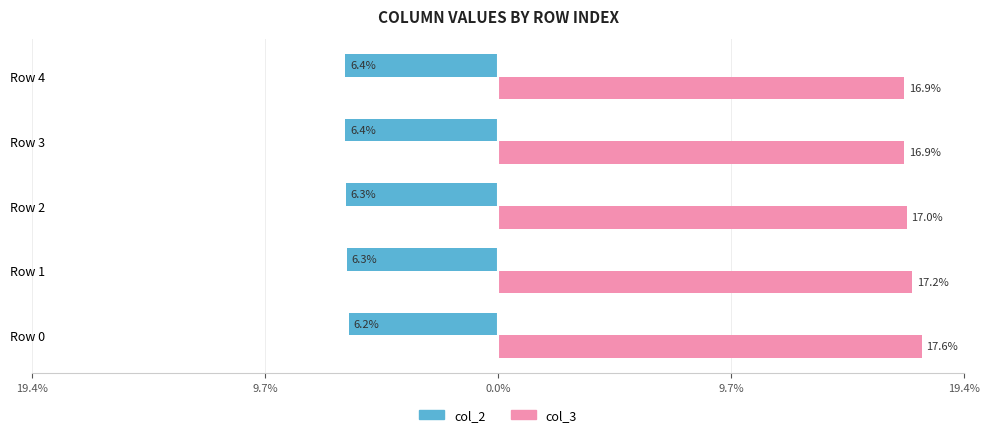

What is the maximum value shown in the chart?

0.2